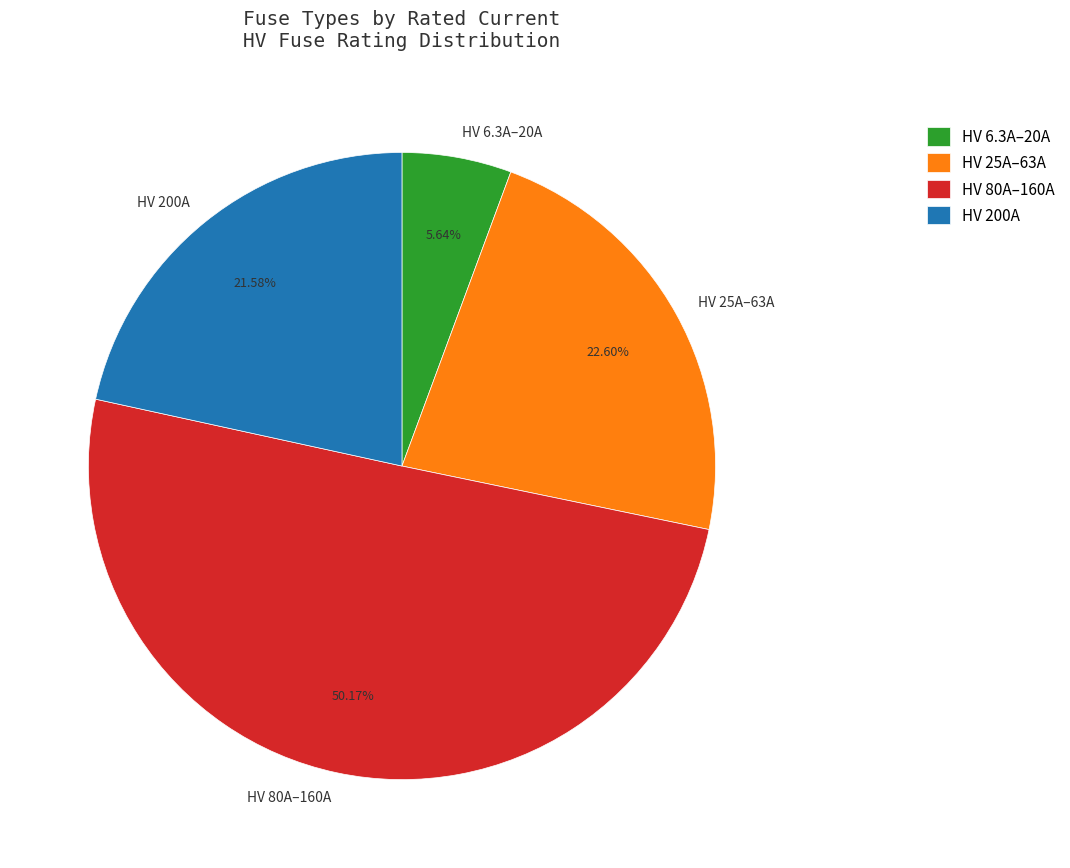

Which category accounts for the majority?

HV 80A–160A